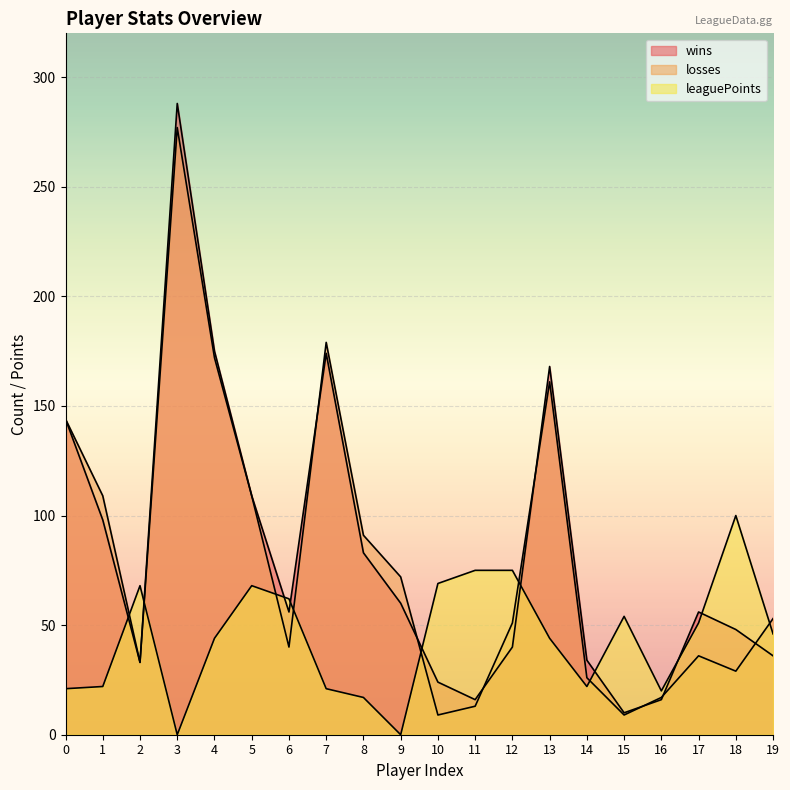

Which series changed the most between 3 and 15?

wins